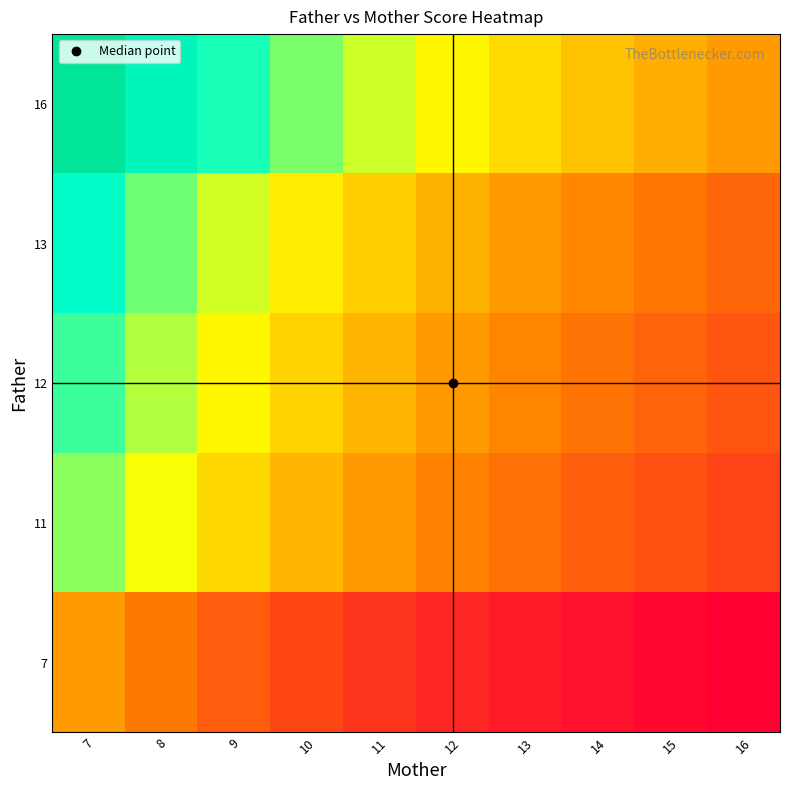

Reading left to right, what are all the values shown in this chart?

7: 7=1.0	8=0.9	9=0.8	10=0.7	11=0.6	12=0.6	13=0.5	14=0.5	15=0.5	16=0.4
11: 7=1.6	8=1.4	9=1.2	10=1.1	11=1.0	12=0.9	13=0.8	14=0.8	15=0.7	16=0.7
12: 7=1.7	8=1.5	9=1.3	10=1.2	11=1.1	12=1.0	13=0.9	14=0.9	15=0.8	16=0.8
13: 7=1.9	8=1.6	9=1.4	10=1.3	11=1.2	12=1.1	13=1.0	14=0.9	15=0.9	16=0.8
16: 7=2.3	8=2.0	9=1.8	10=1.6	11=1.5	12=1.3	13=1.2	14=1.1	15=1.1	16=1.0